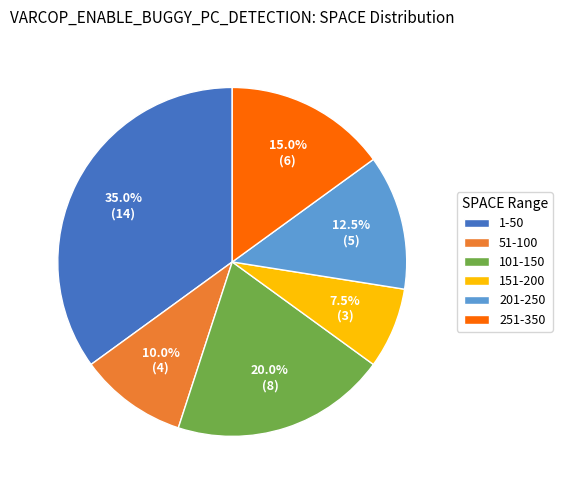

Rank the categories by value from highest to lowest.

1-50, 101-150, 251-350, 201-250, 51-100, 151-200